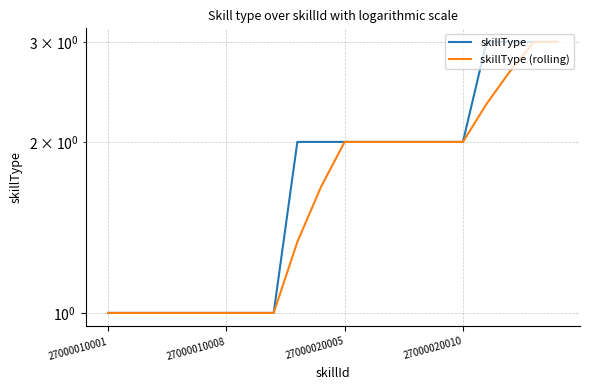

Rank the series by their maximum value, from lowest to highest.

skillType, skillType (rolling)